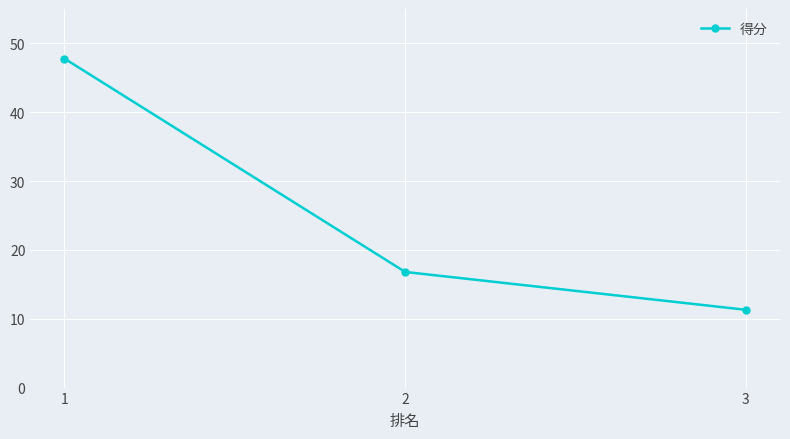

What is the difference between the maximum and minimum values?

36.5